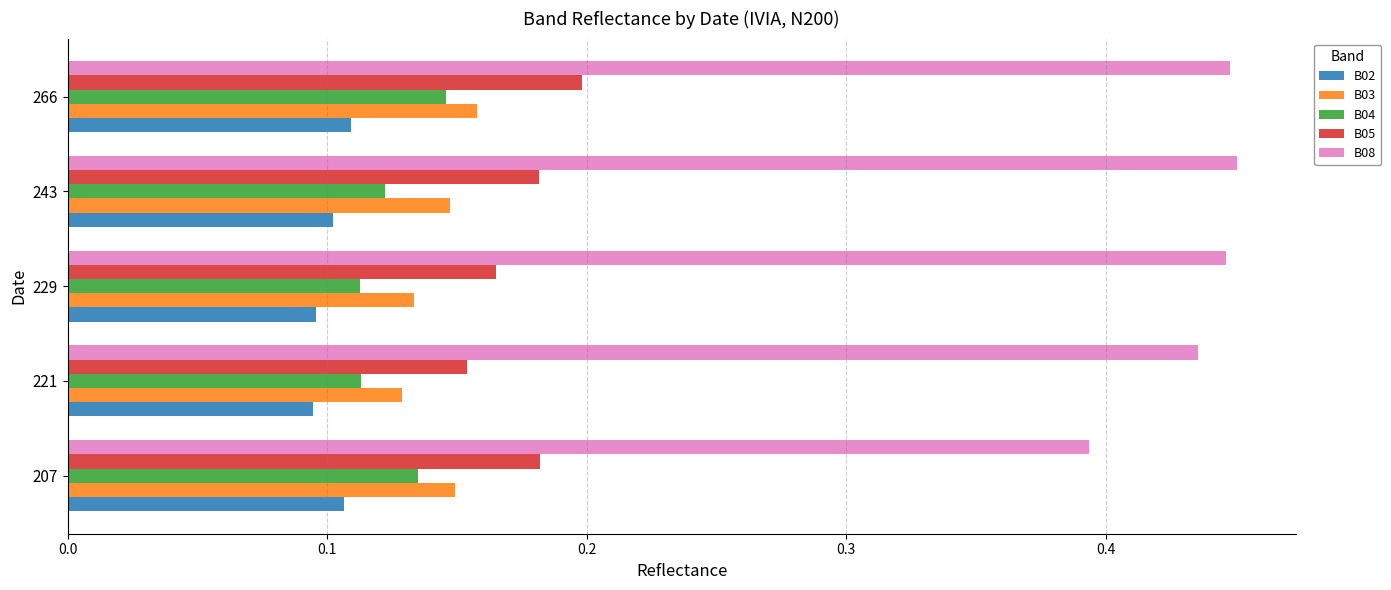

Which series has the largest total across all categories?

B08